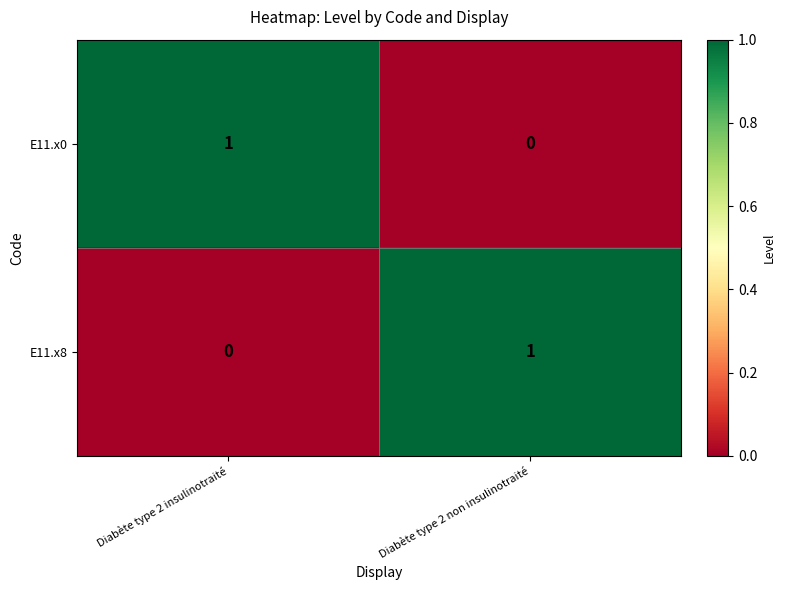

At Diabète type 2 non insulinotraité, list the series in order from smallest to largest.

E11.x0, E11.x8